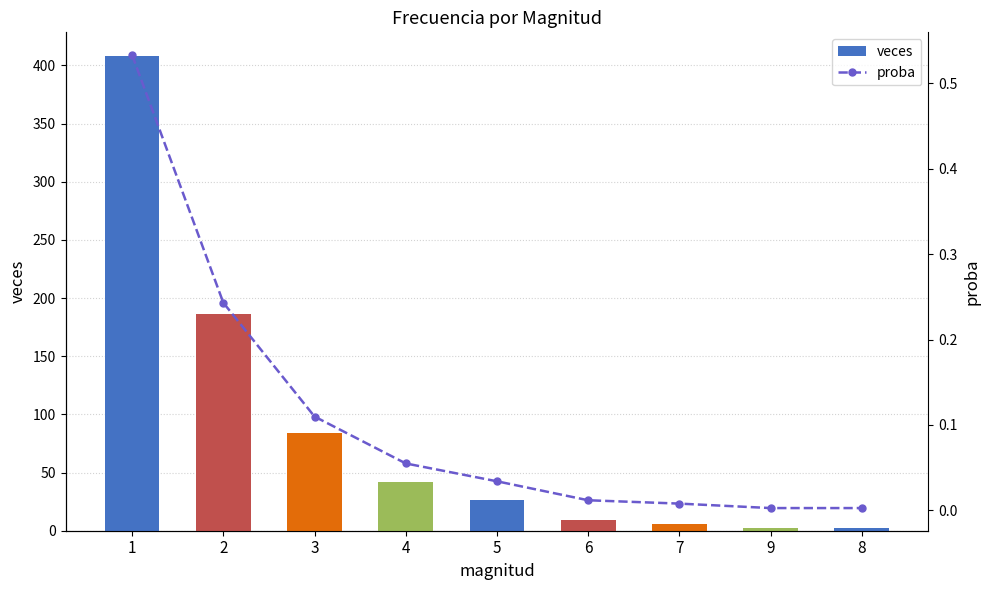

Rank the series by their maximum value, from lowest to highest.

proba, veces